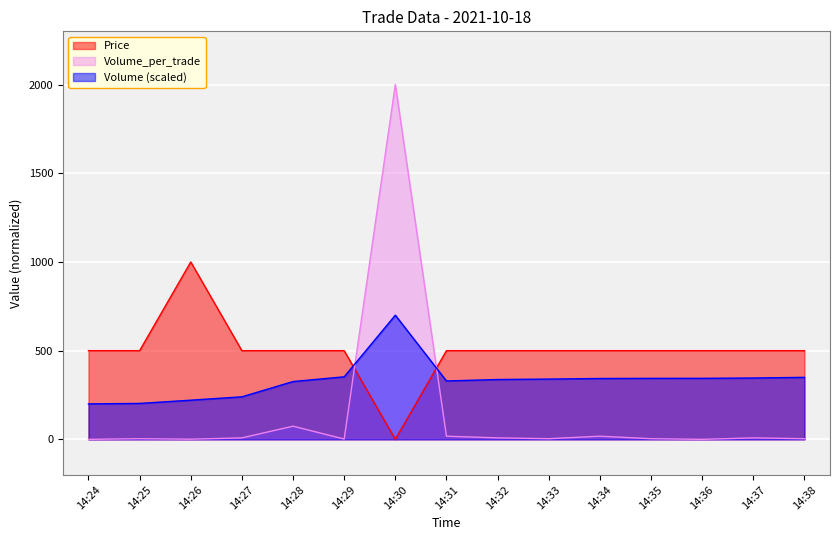

Which series has the widest spread of values?

Volume_per_trade